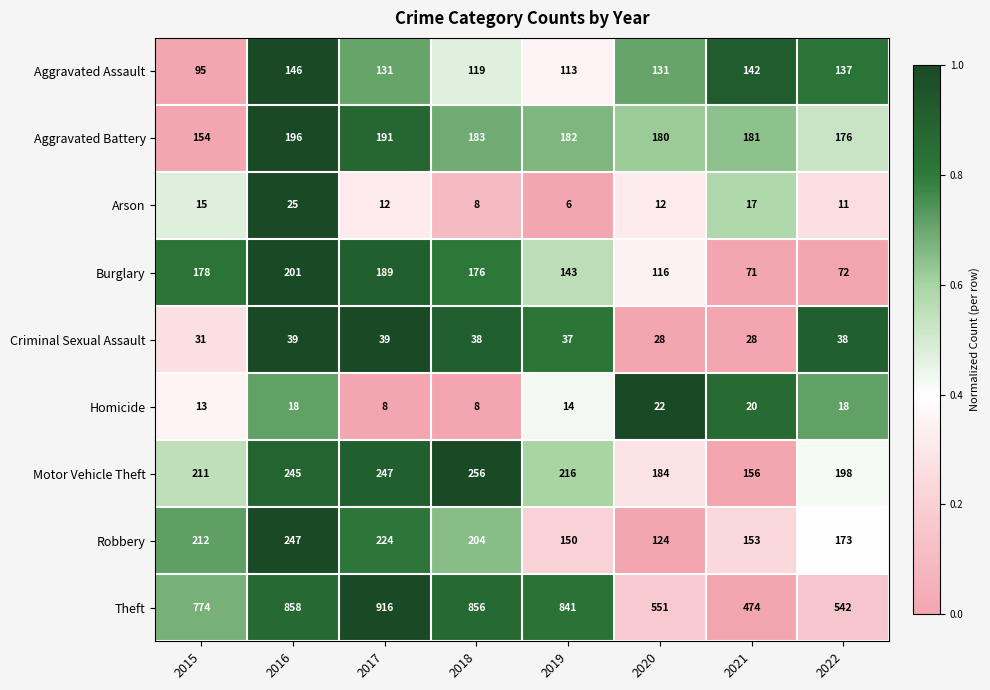

At which category is the sum across all series the highest?

2016